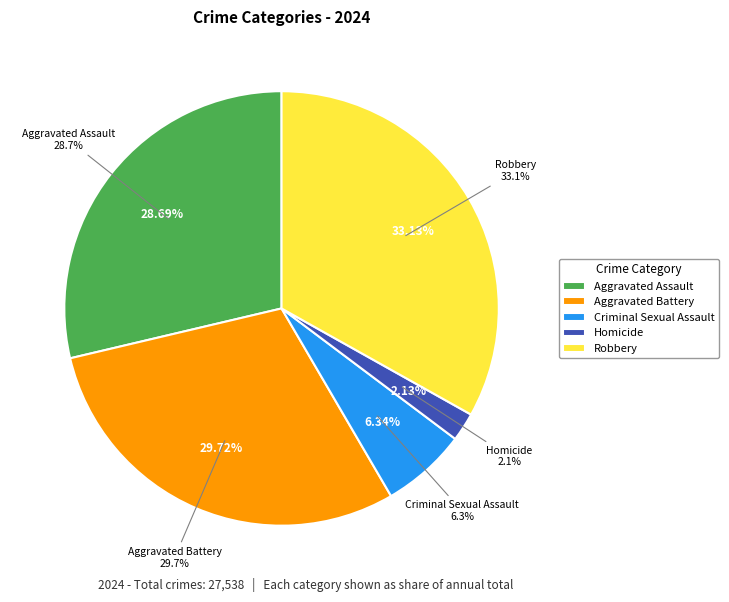

To the nearest percent, what is the average slice percentage?

20%